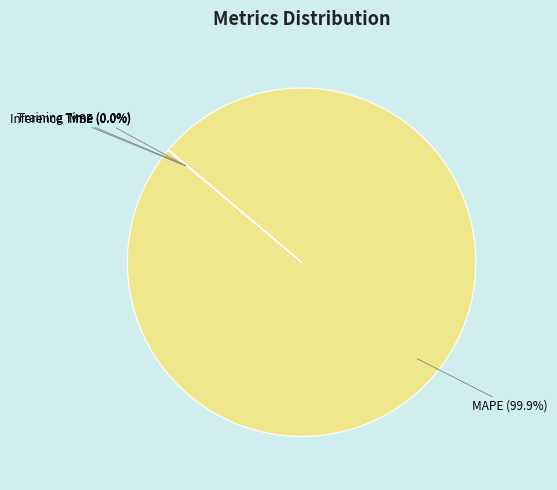

Is there a majority slice in this chart?

Yes